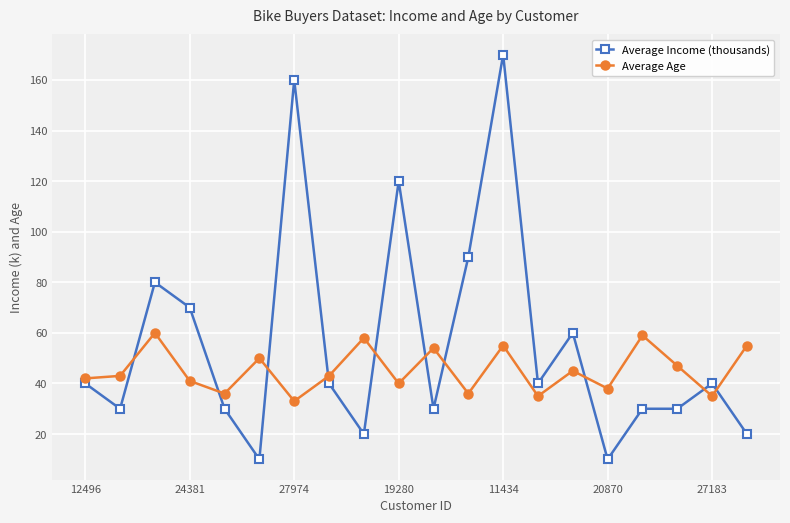

Rank the series by their maximum value, from highest to lowest.

Average Income (thousands), Average Age